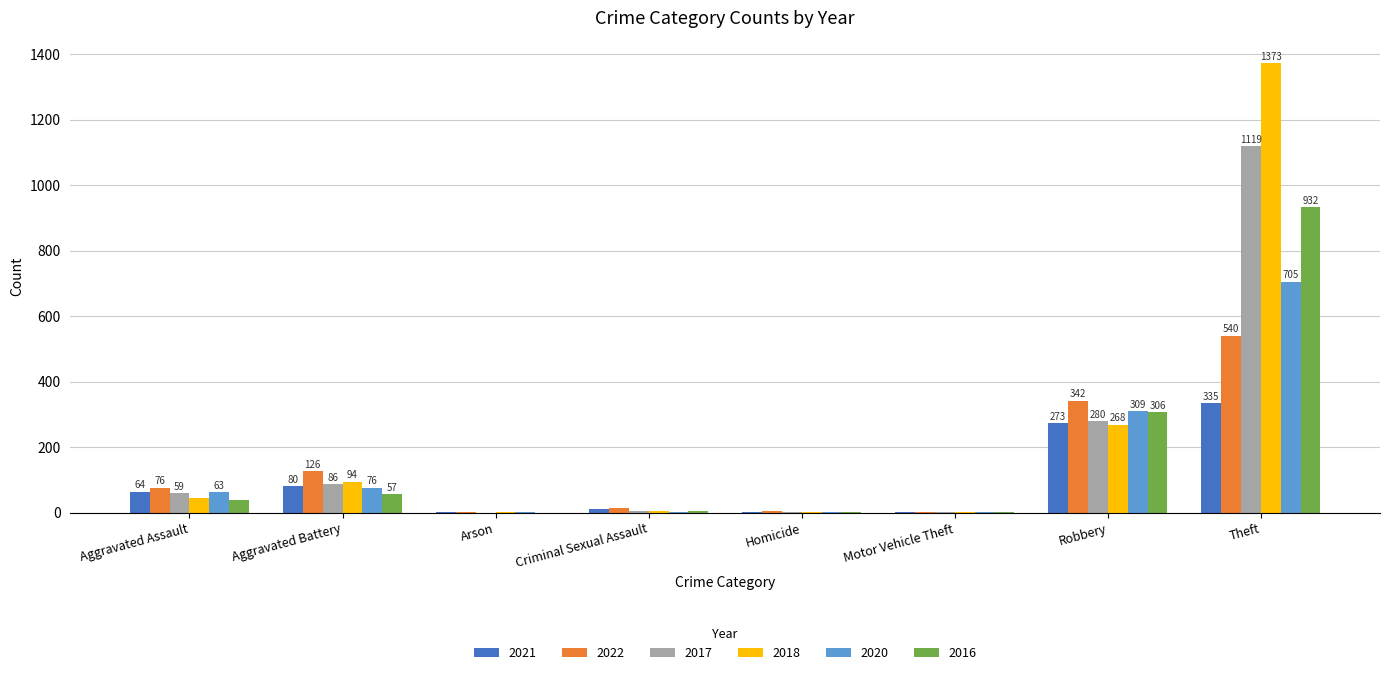

What is the average value of the 2018 series?

224